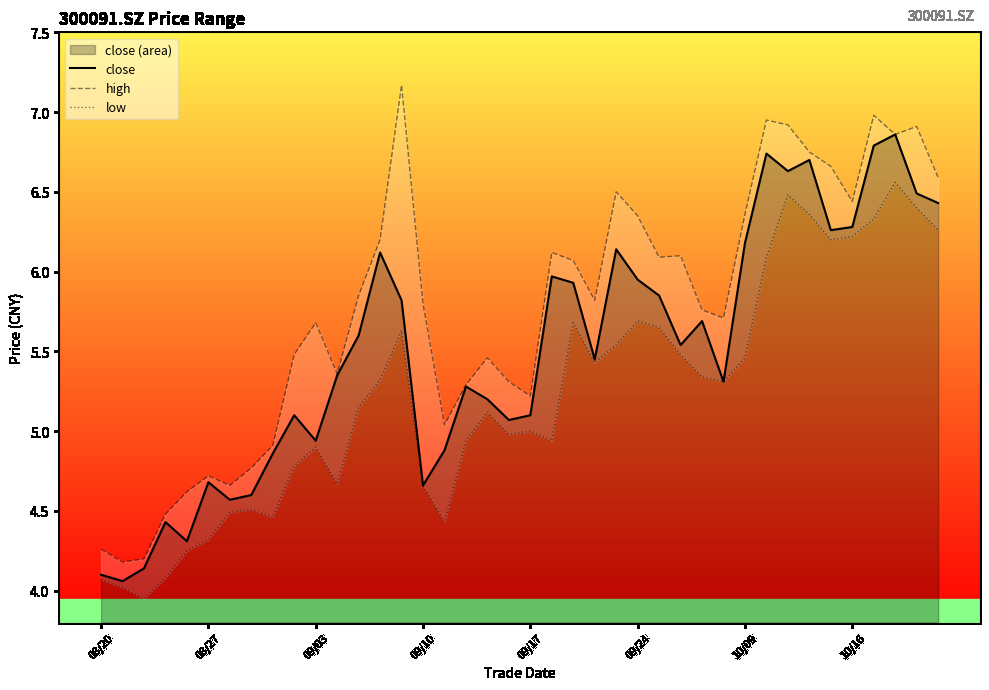

What is the value of the low point at the 8th from the left?

4.5